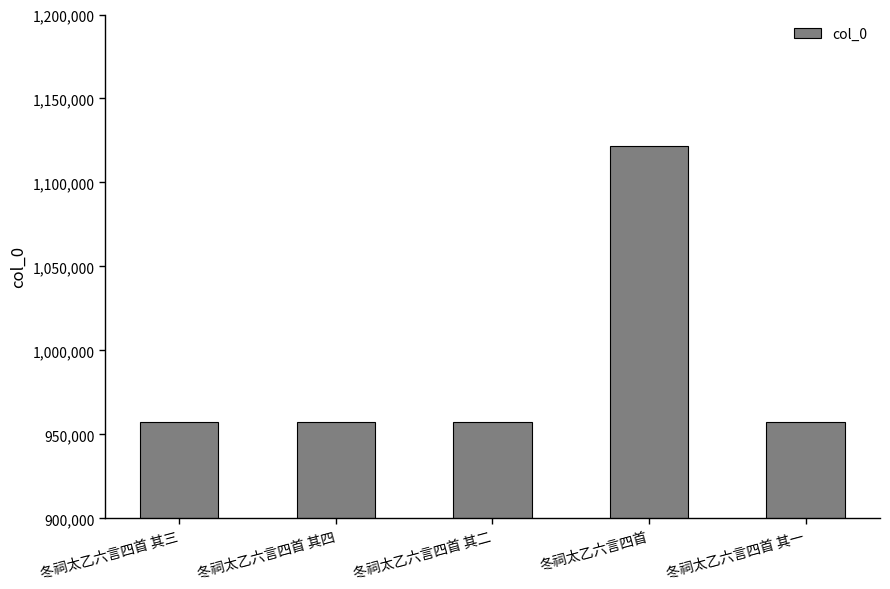

Count the number of categories in the chart.

5